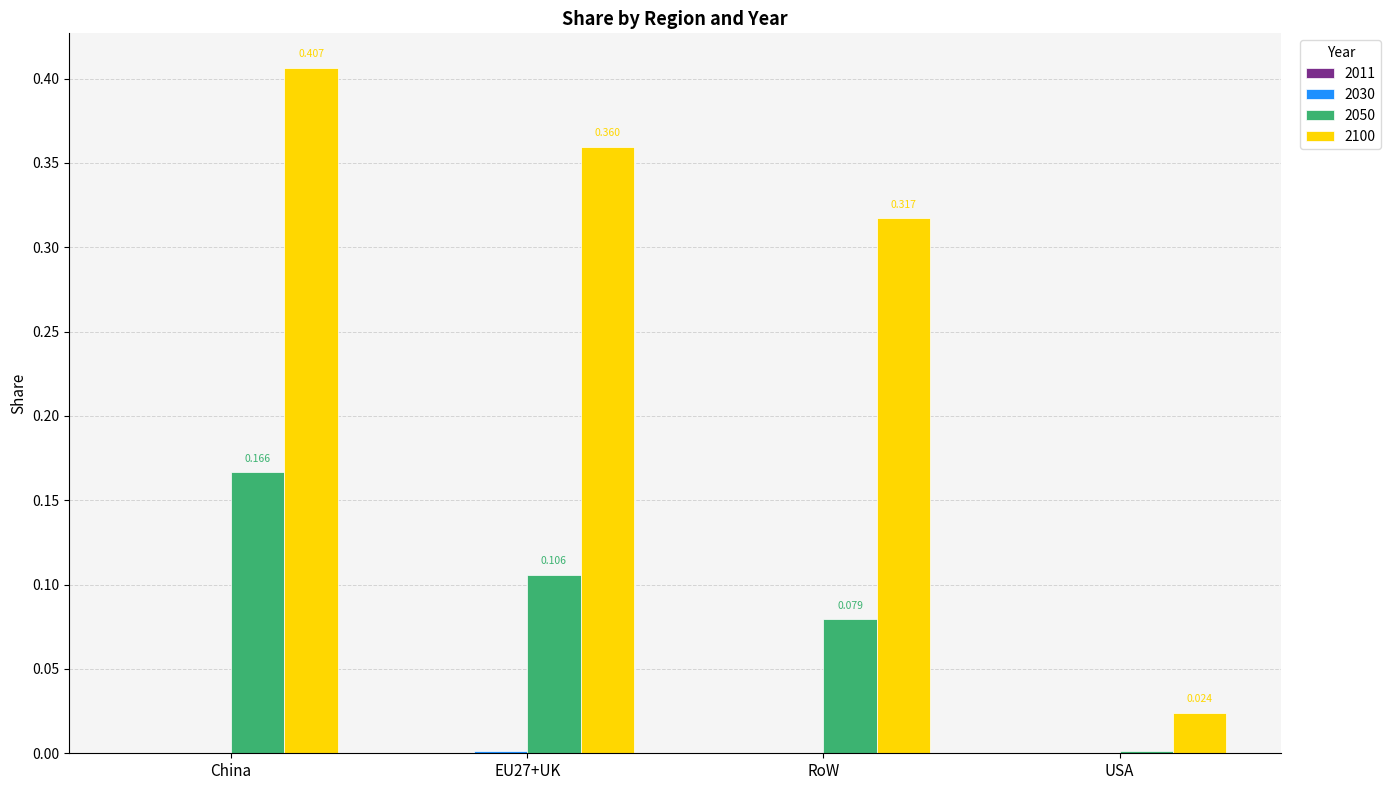

Which series has the largest range (max minus min)?

2100